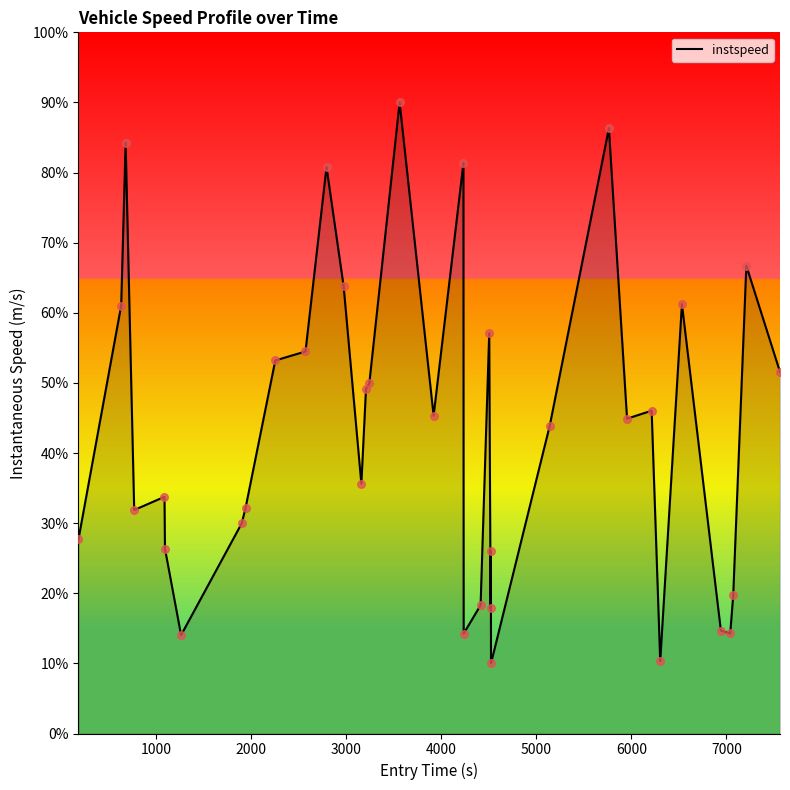

What is the difference between the maximum and minimum values?

80.0